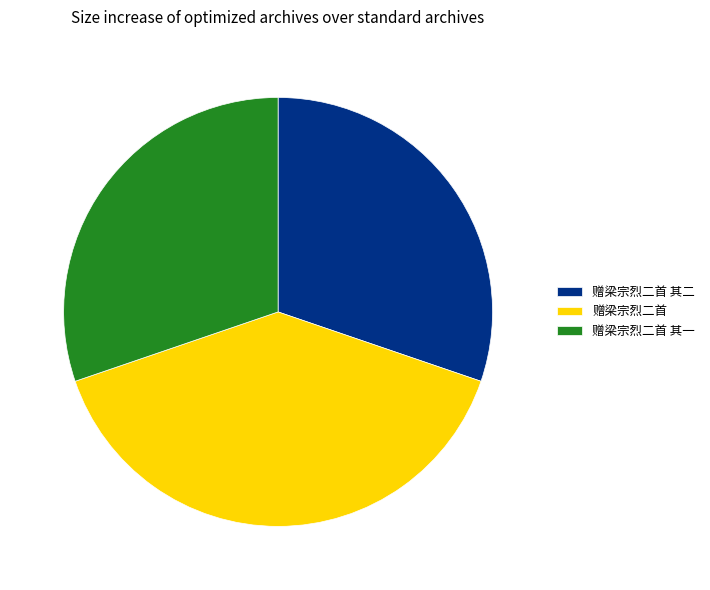

The 赠梁宗烈二首 slice represents 40% of the pie. True or false?

True